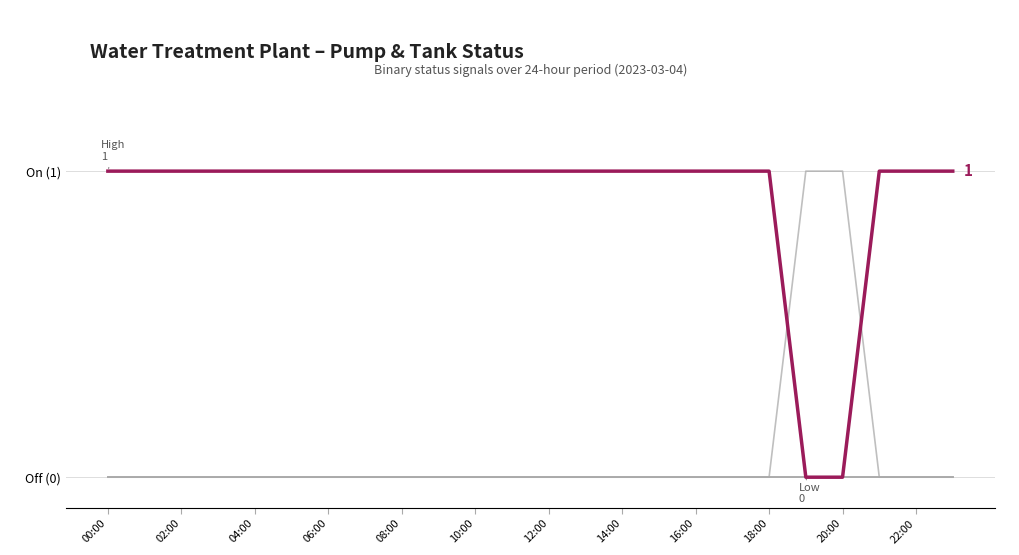

What position from the right is 09:00?

15